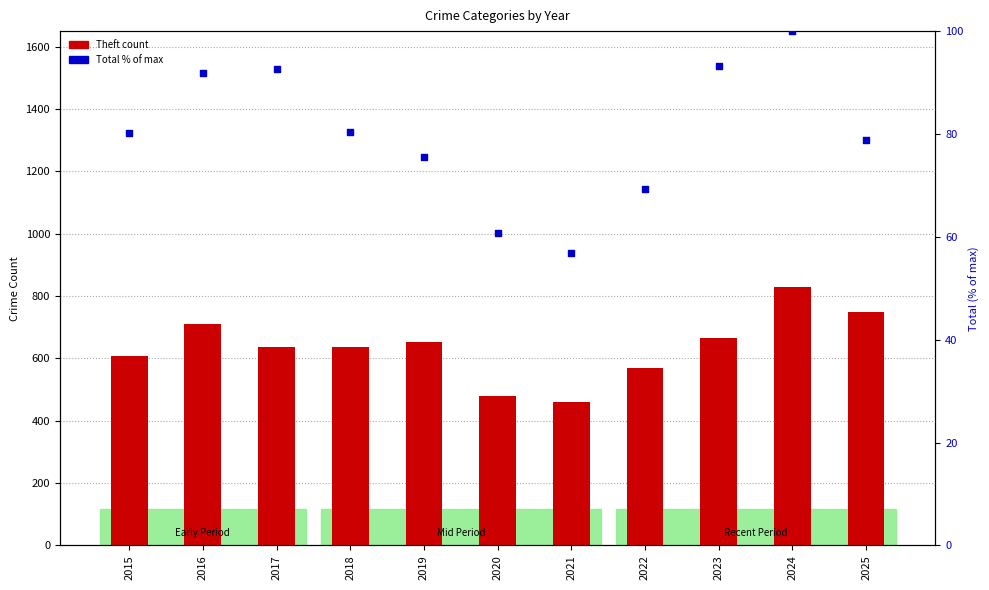

Is the value of Theft at 2020 greater than the value of Total (% of max) at 2020?

Yes